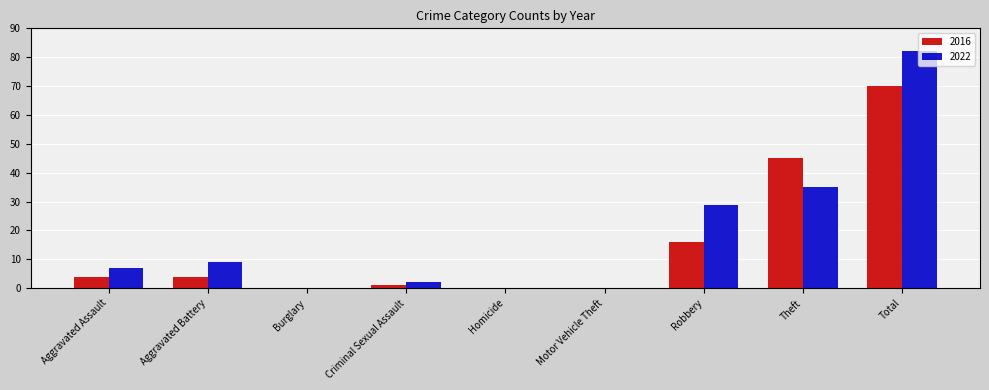

What is the sum of the 2016 values at Burglary and Robbery?

16